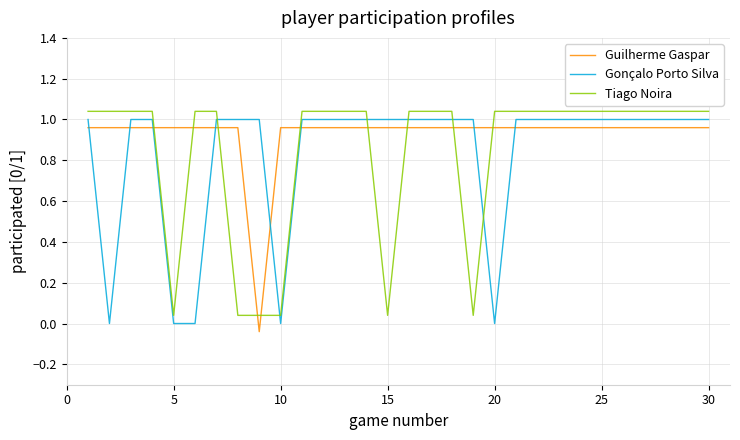

What is the difference between the maximum and minimum values in the Guilherme Gaspar series?

1.0